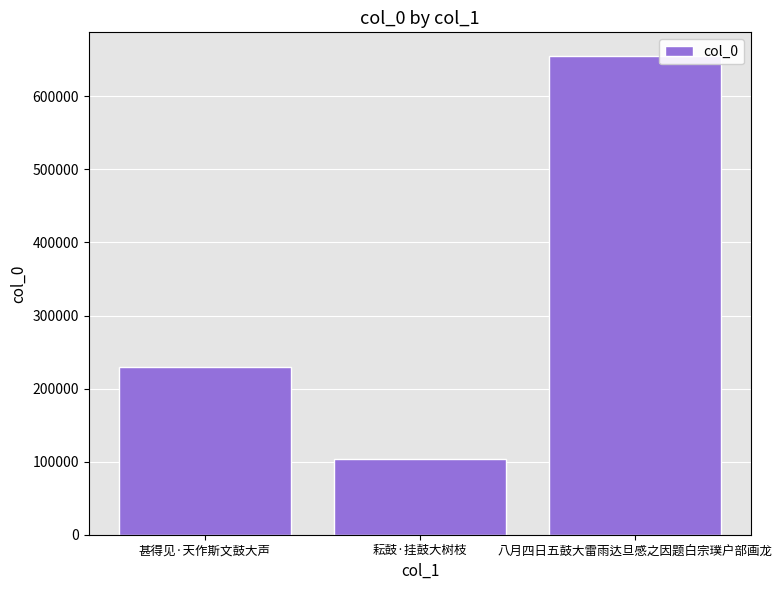

Which has a higher value, 甚得见·天作斯文鼓大声 or 八月四日五鼓大雷雨达旦感之因题白宗璞户部画龙?

八月四日五鼓大雷雨达旦感之因题白宗璞户部画龙